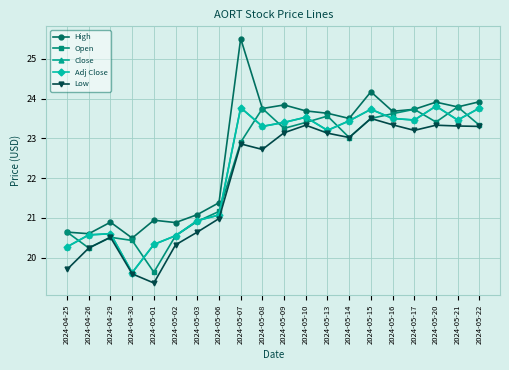

Does the chart have visible grid lines?

Yes